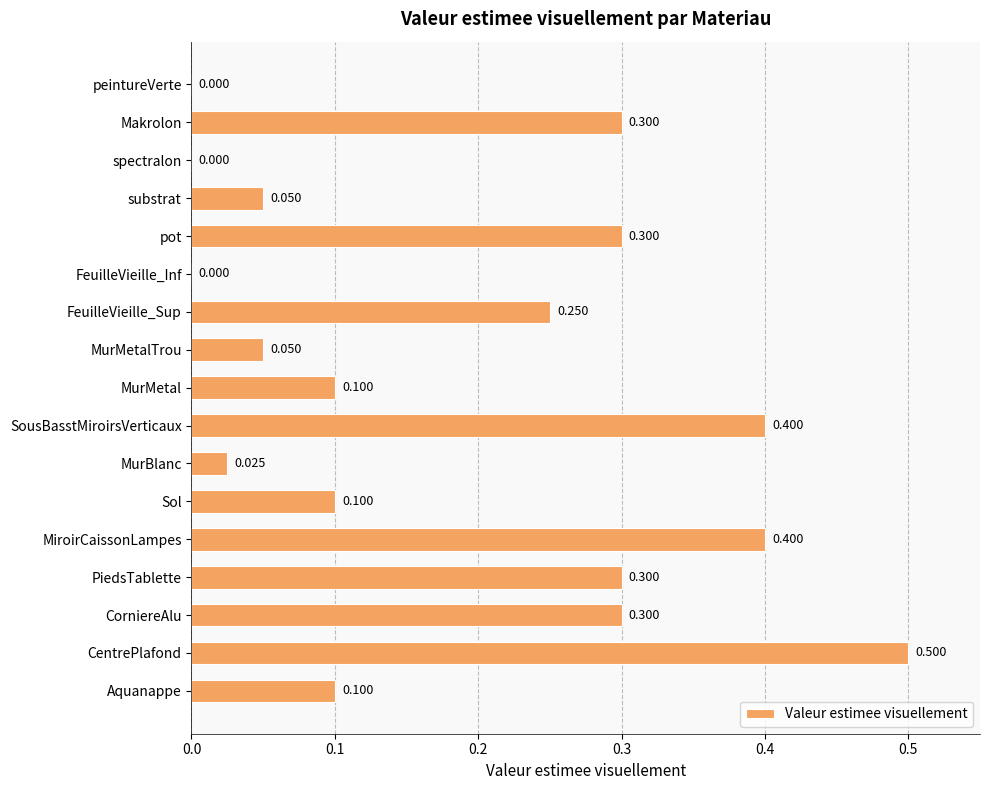

At which category does the chart reach its peak across all series?

CentrePlafond